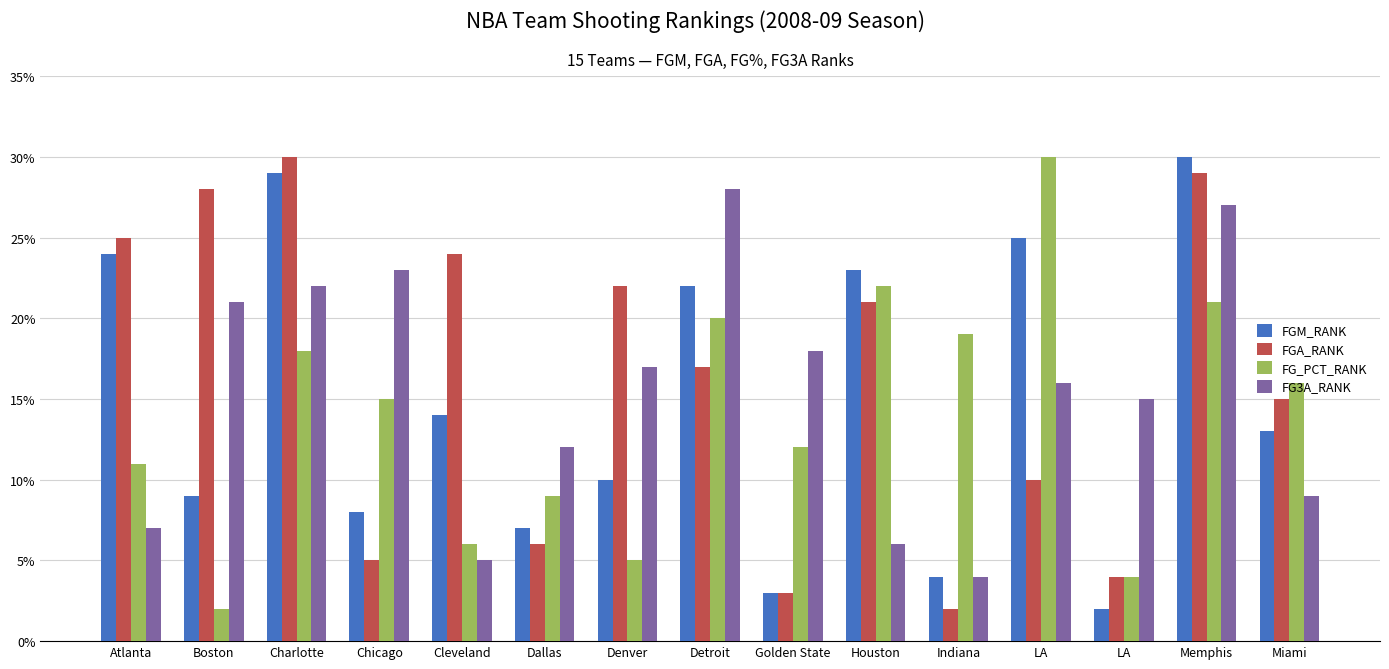

Rank the series at Boston from lowest to highest value.

FG_PCT_RANK, FGM_RANK, FG3A_RANK, FGA_RANK